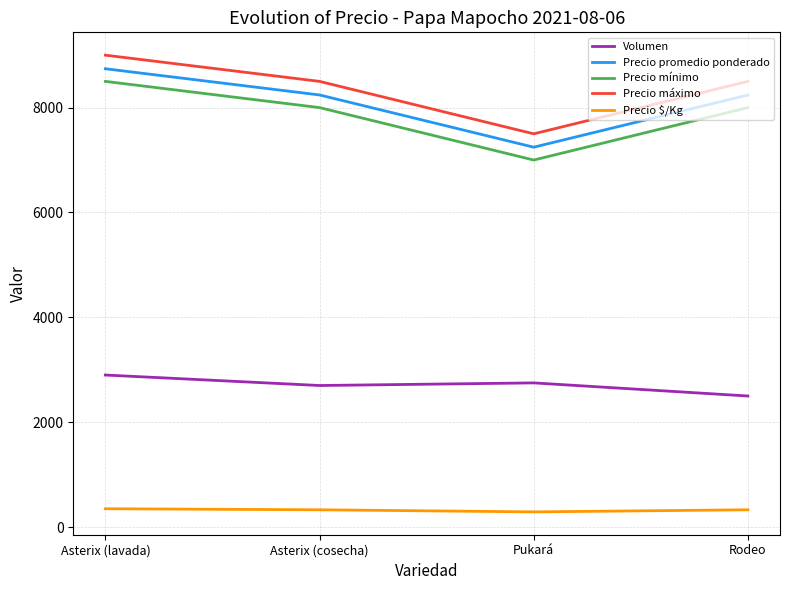

Count the number of data series in this chart.

5